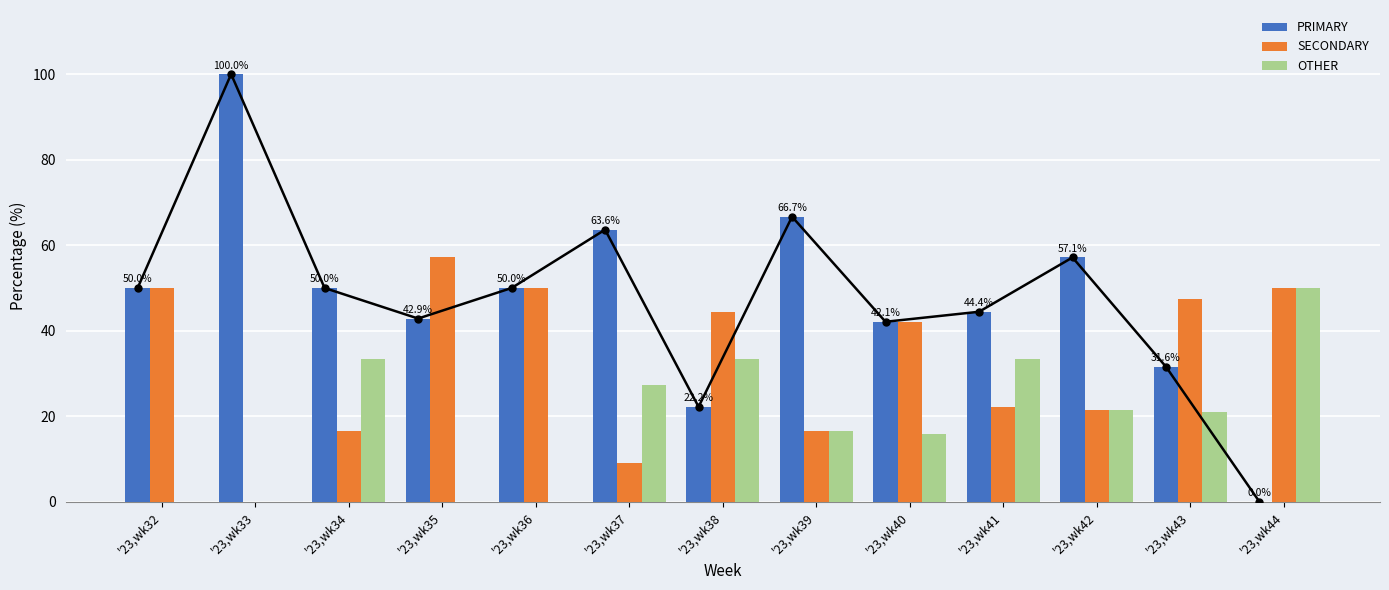

What is the difference between the OTHER values at '23,wk37 and '23,wk39?

10.6